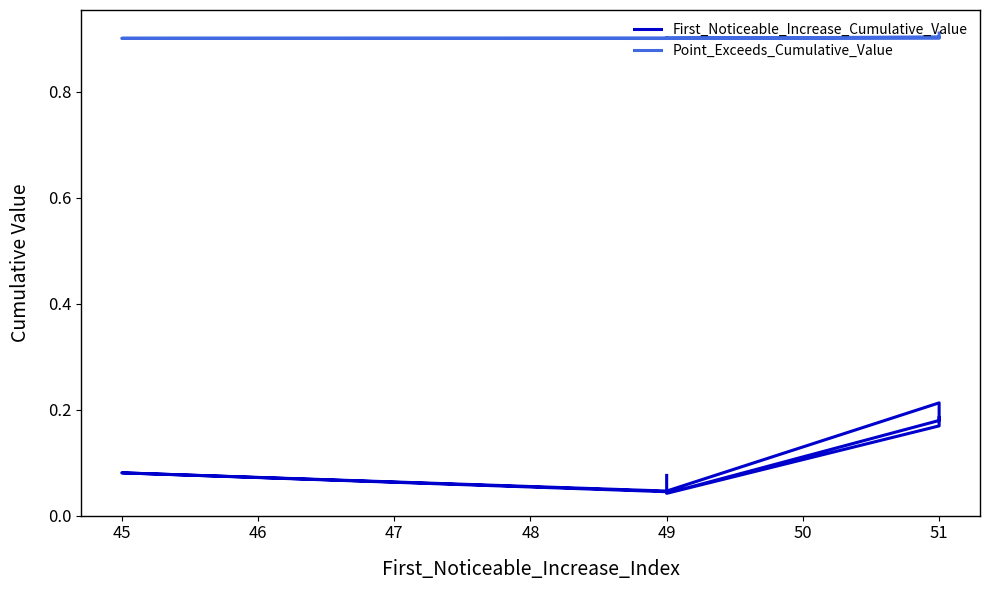

How many interior local peaks does the Point_Exceeds_Cumulative_Value series have?

1